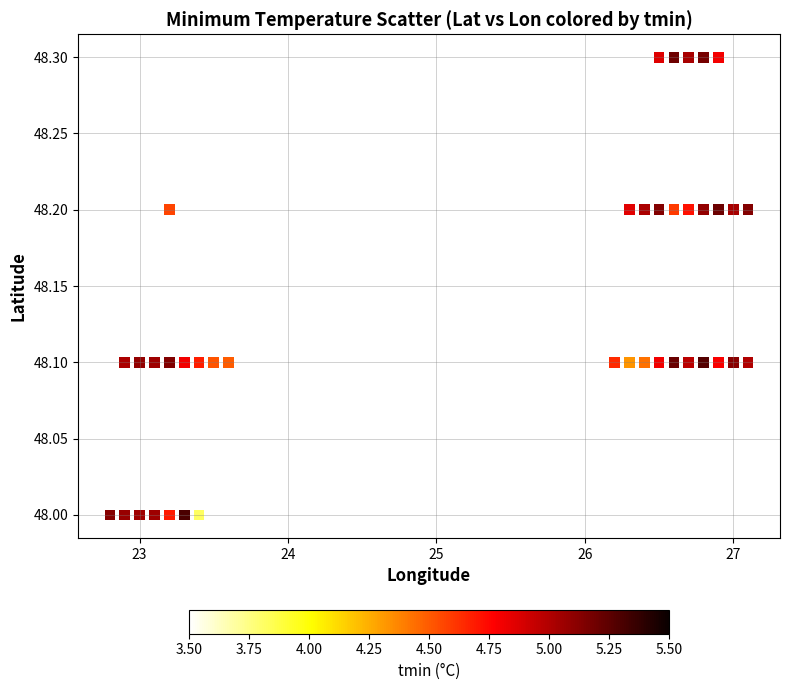

What is the range of X values (max minus min)?

4.3